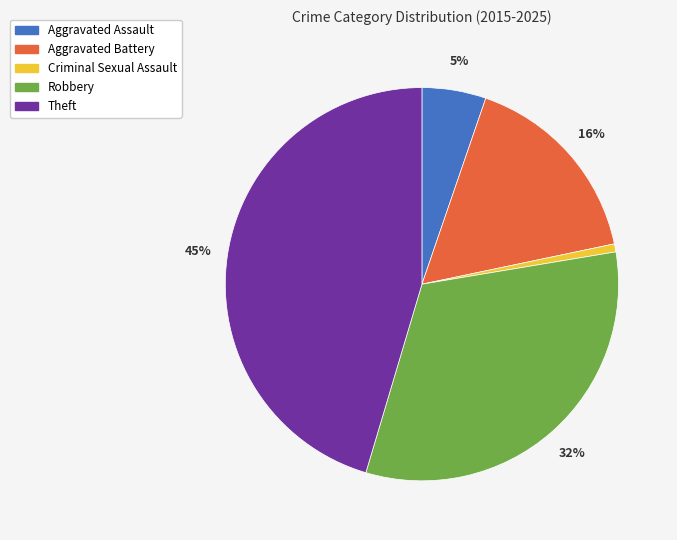

Rank the categories by value from highest to lowest.

Theft, Robbery, Aggravated Battery, Aggravated Assault, Criminal Sexual Assault